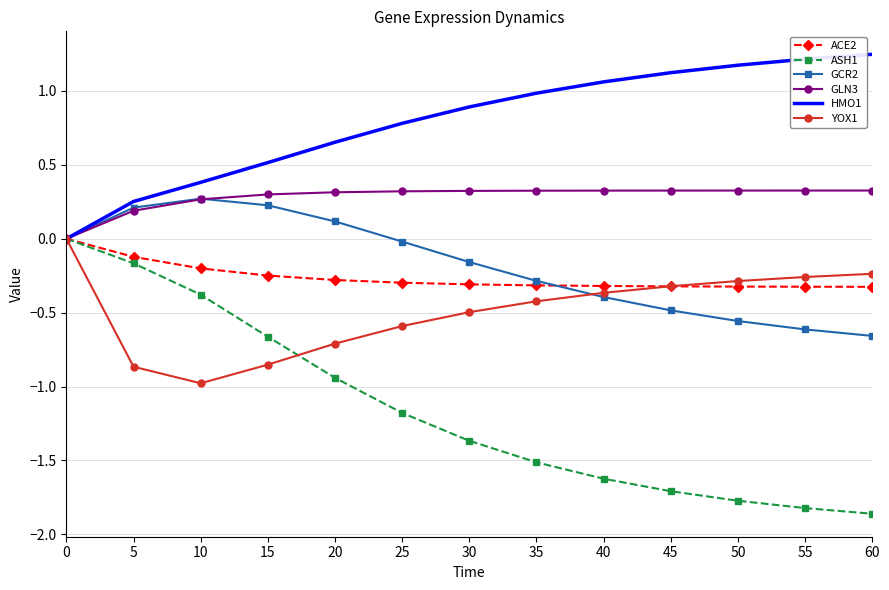

Is the value of GCR2 at 30 greater than the value of GLN3 at 5?

No